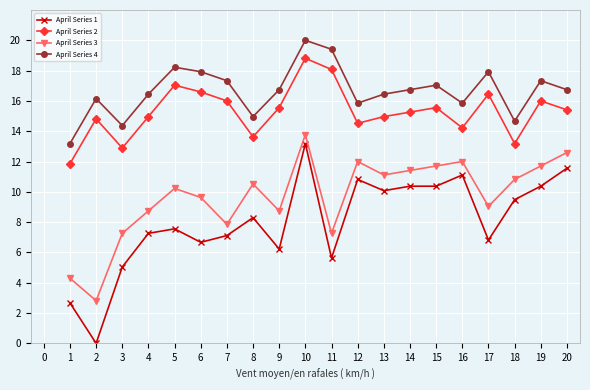

Which series has the largest range (max minus min)?

April Series 1